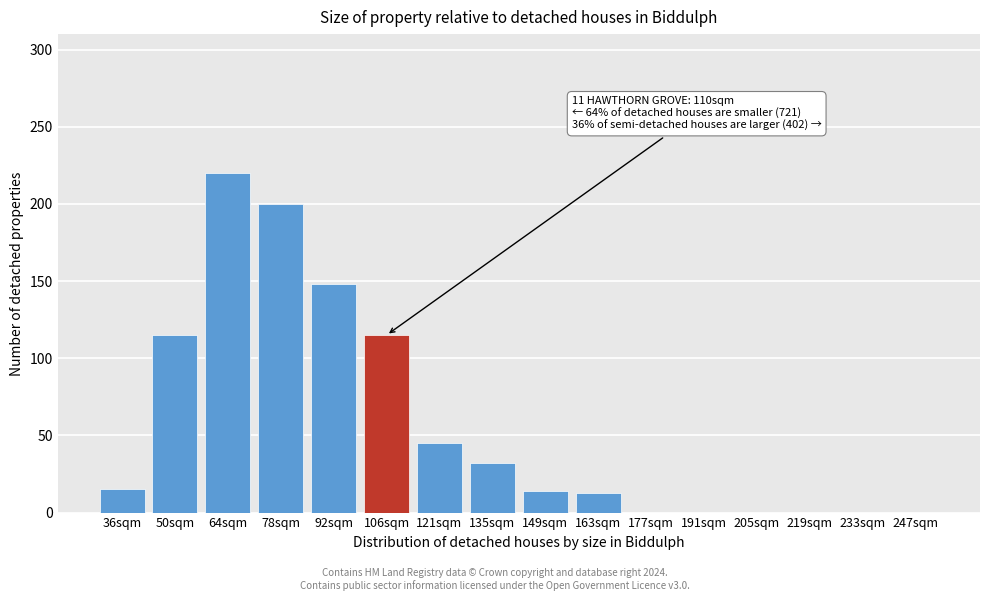

True or false: the data shows 69 at 106sqm.

False